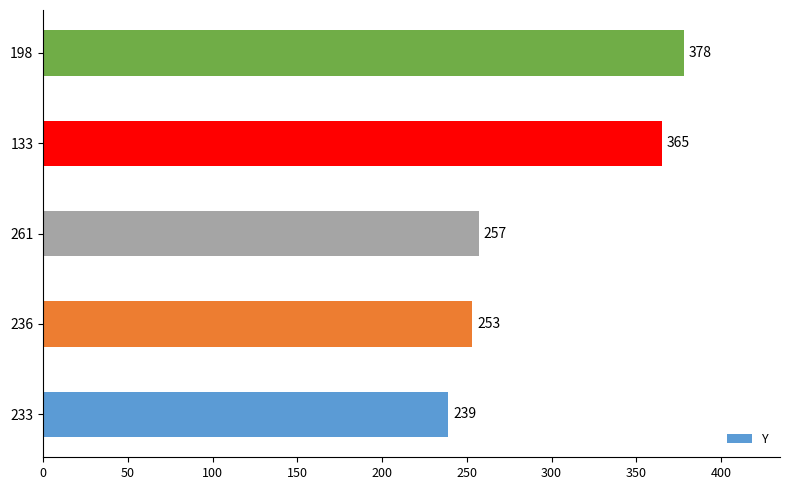

Where is the data nearest to the value 308?

261